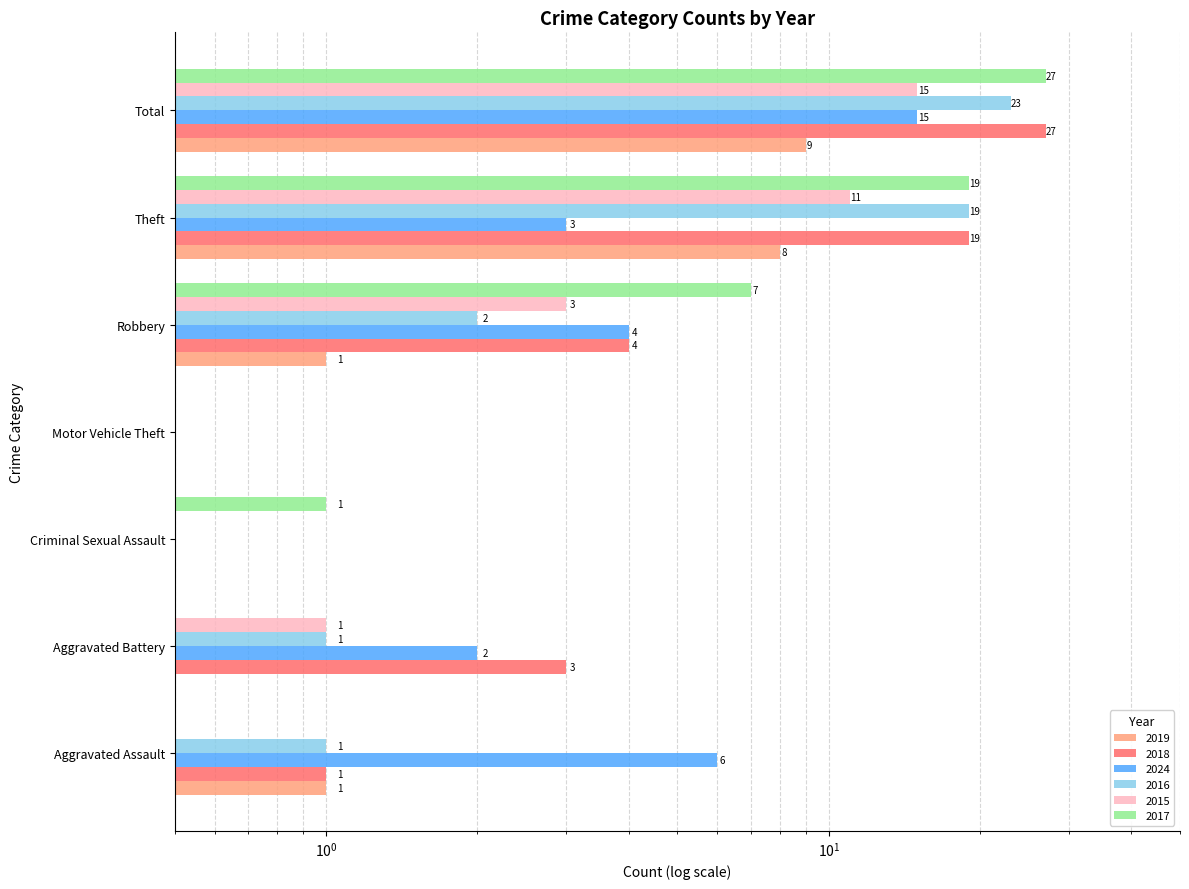

The value of 2015 at Motor Vehicle Theft is 7. True or false?

False